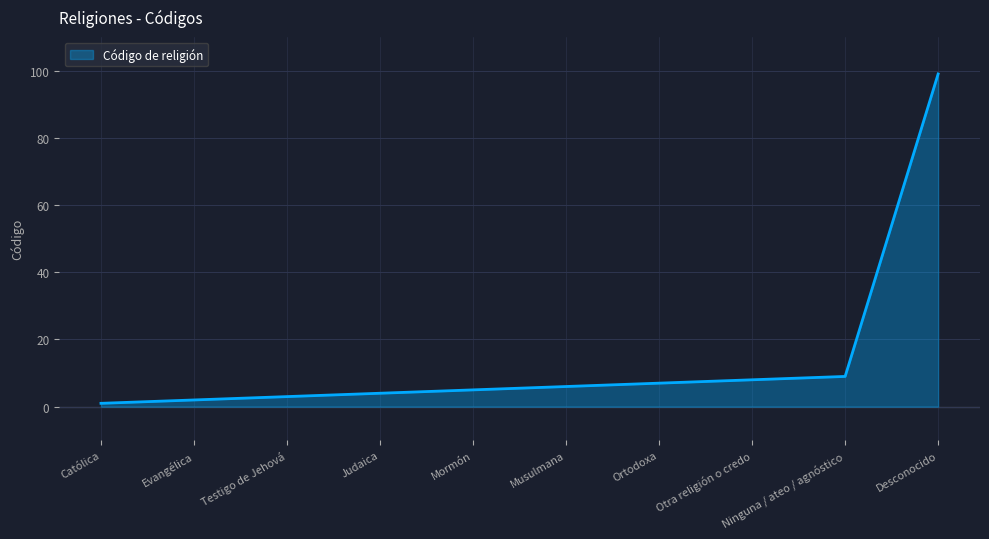

What position from the left is Otra religión o credo?

8